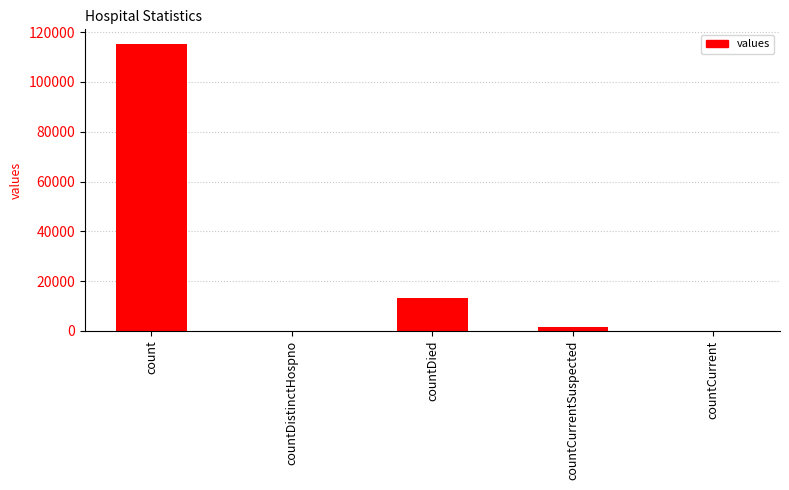

Reading left to right, transcribe all the data shown in this chart.

115379	0	13343	1383	0